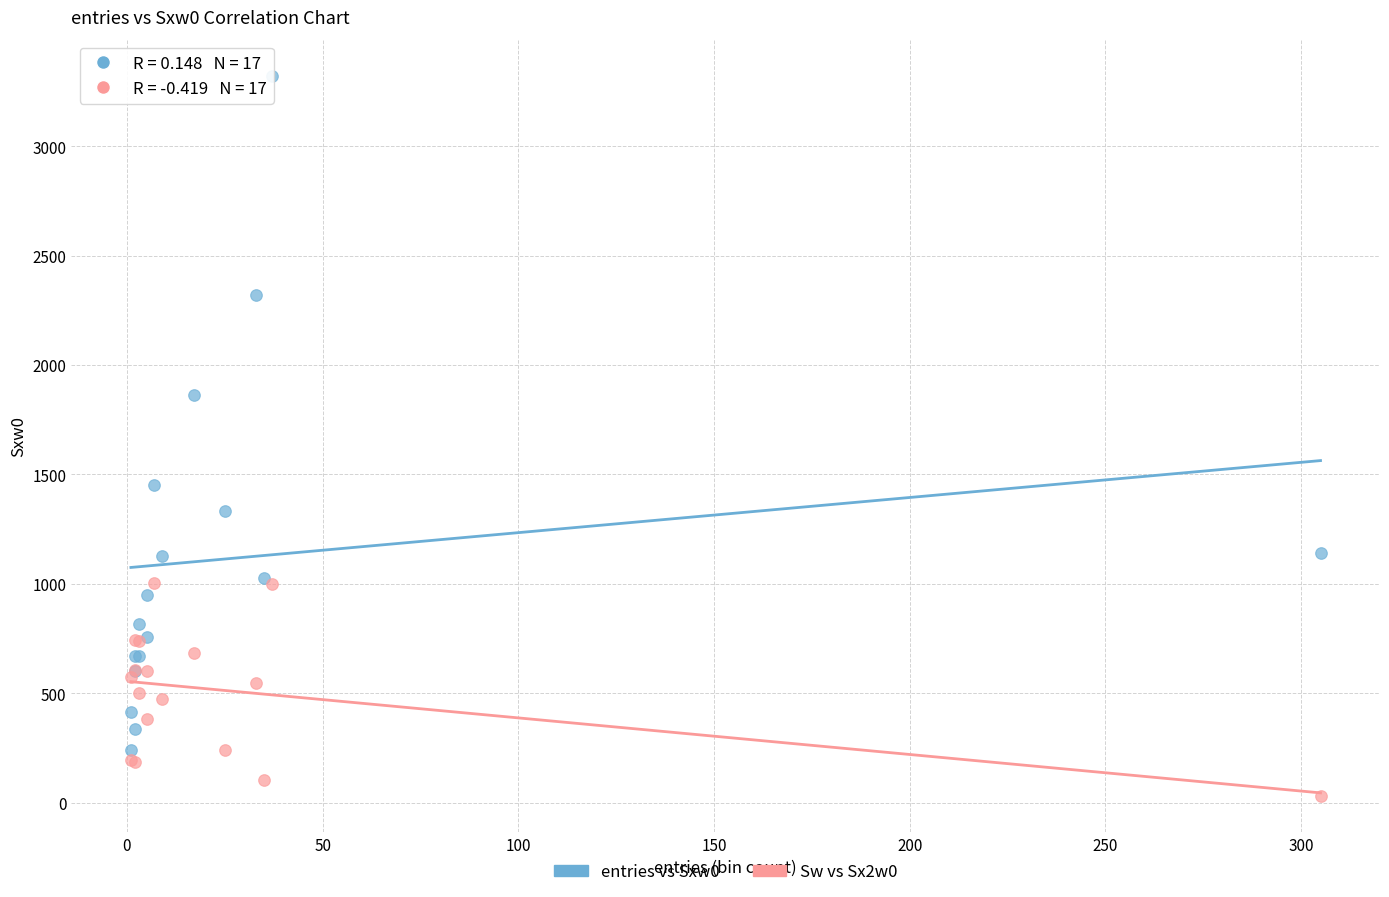

Across all series, what Y value is closest to 1676?

1861.0